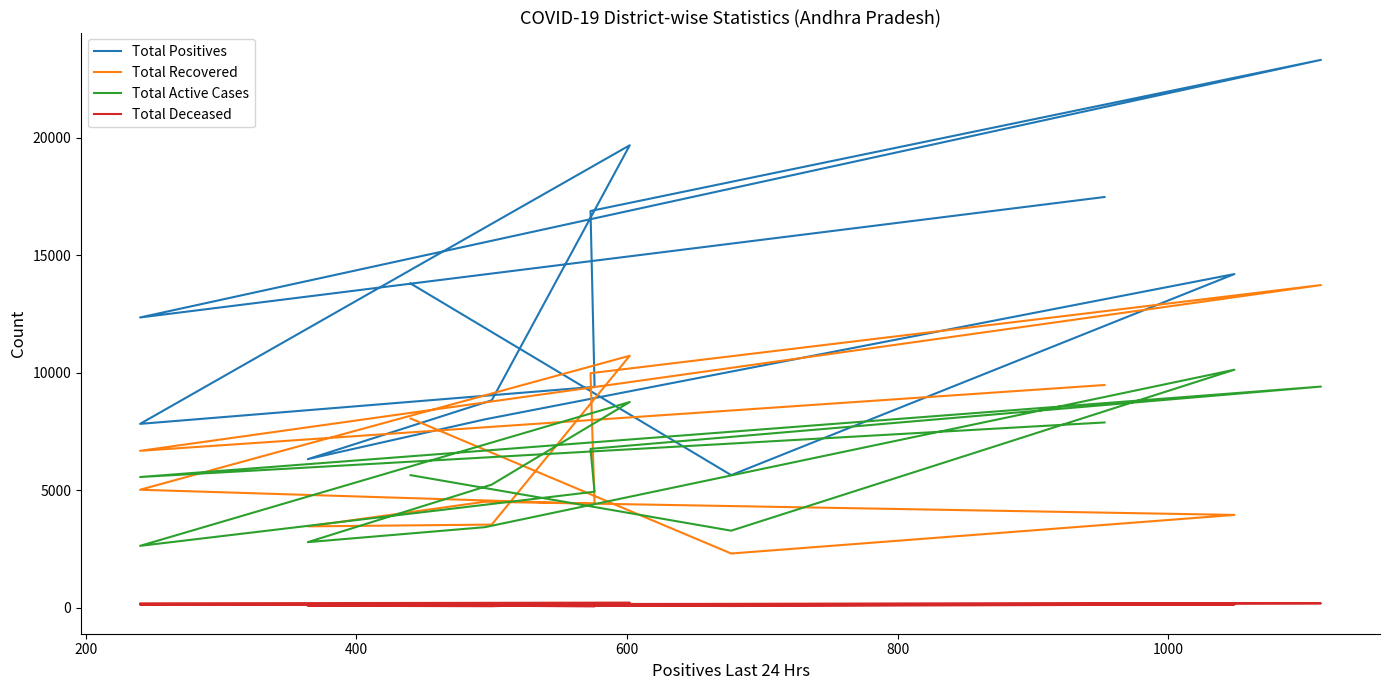

True or false: Total Deceased and Total Recovered cross at least once.

False